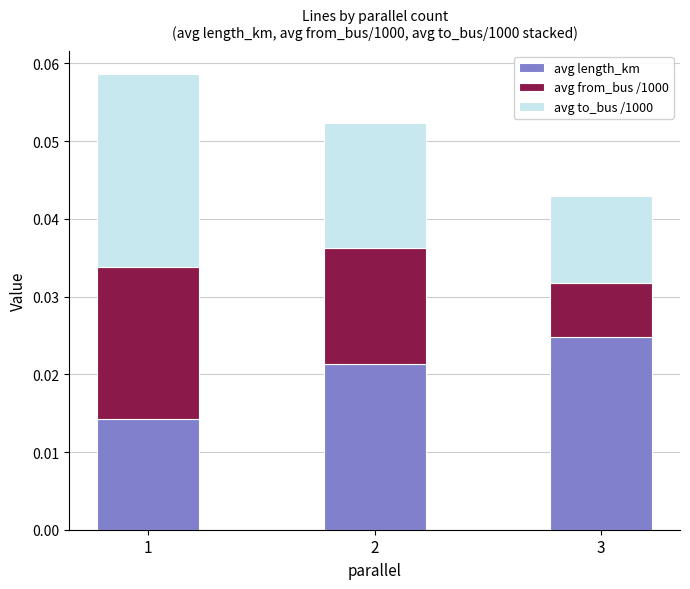

Which category has the highest value in the avg length_km series?

3